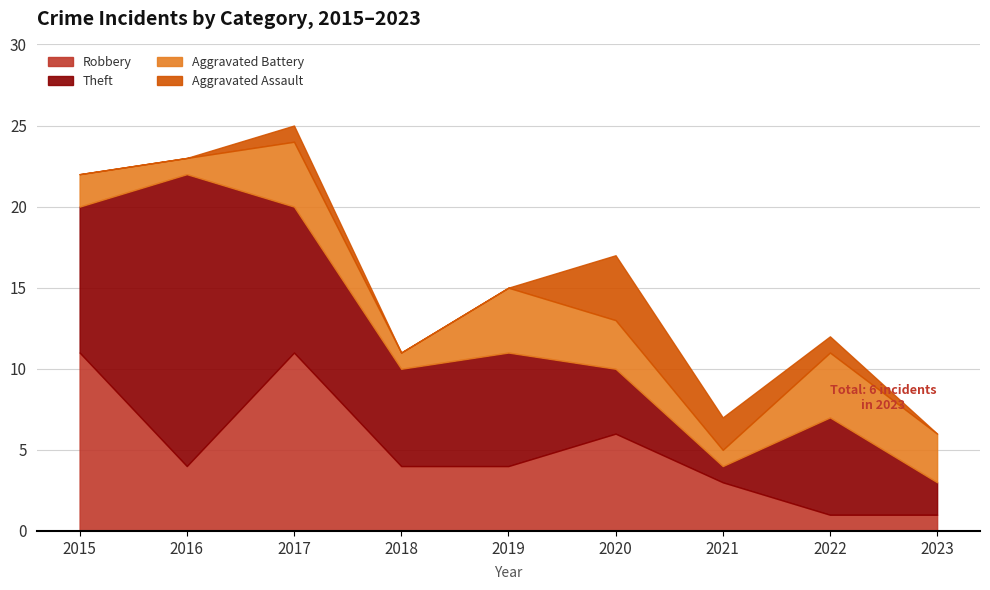

Between 2016 and 2020, which is larger?

2020